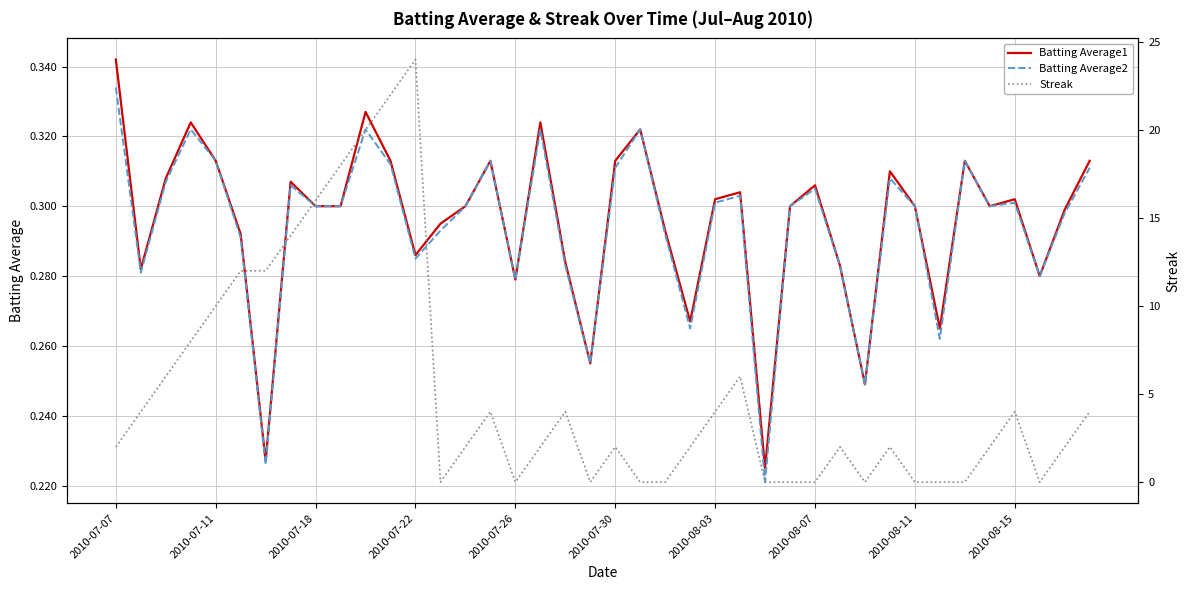

The value of Batting Average2 at 2010-07-22 is 0.4. True or false?

False